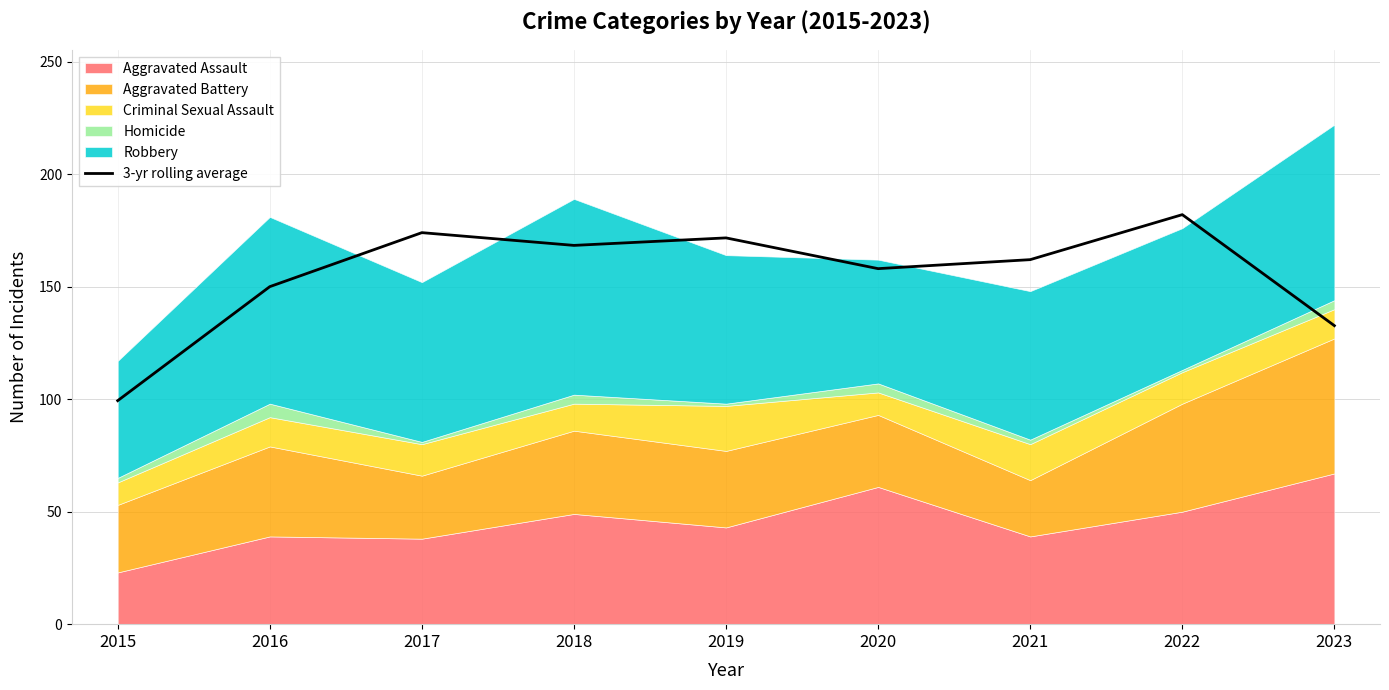

How many interior local peaks (higher than both neighbors) does the data have?

3